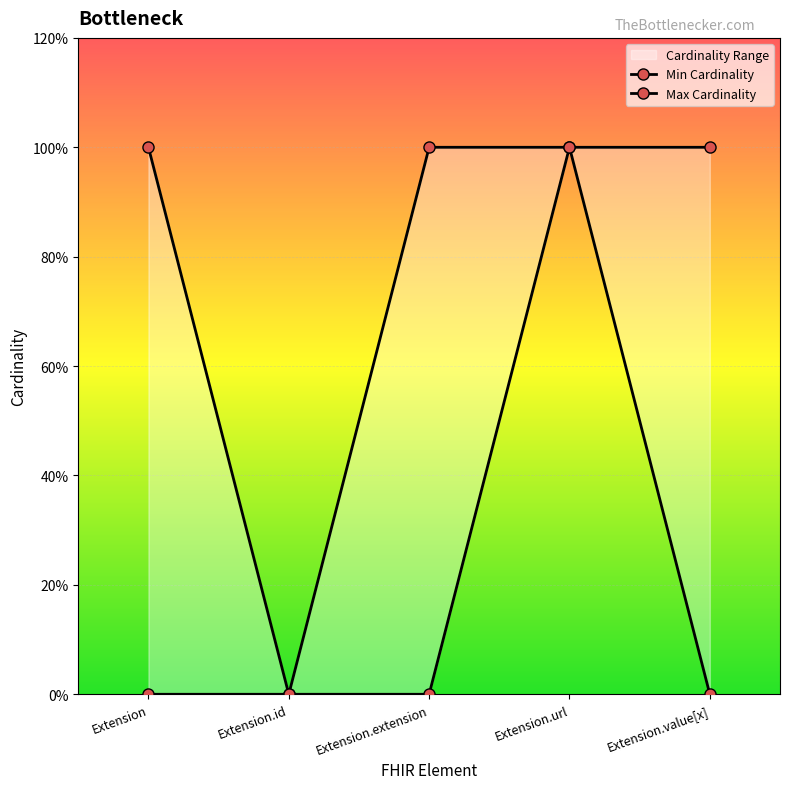

True or false: Min Cardinality and Max Cardinality intersect in this chart.

False